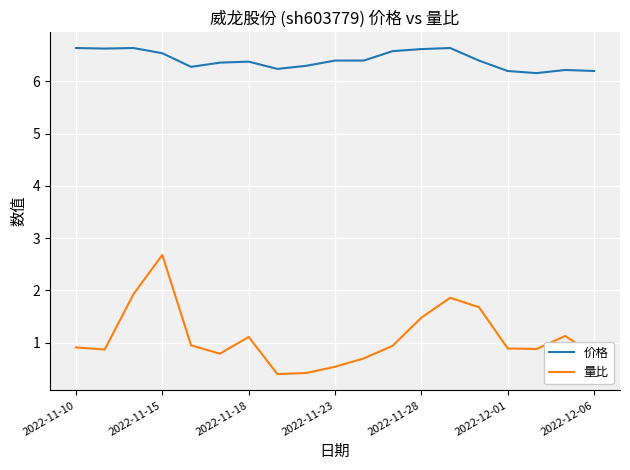

List the series in order of their overall mean, highest first.

价格, 量比